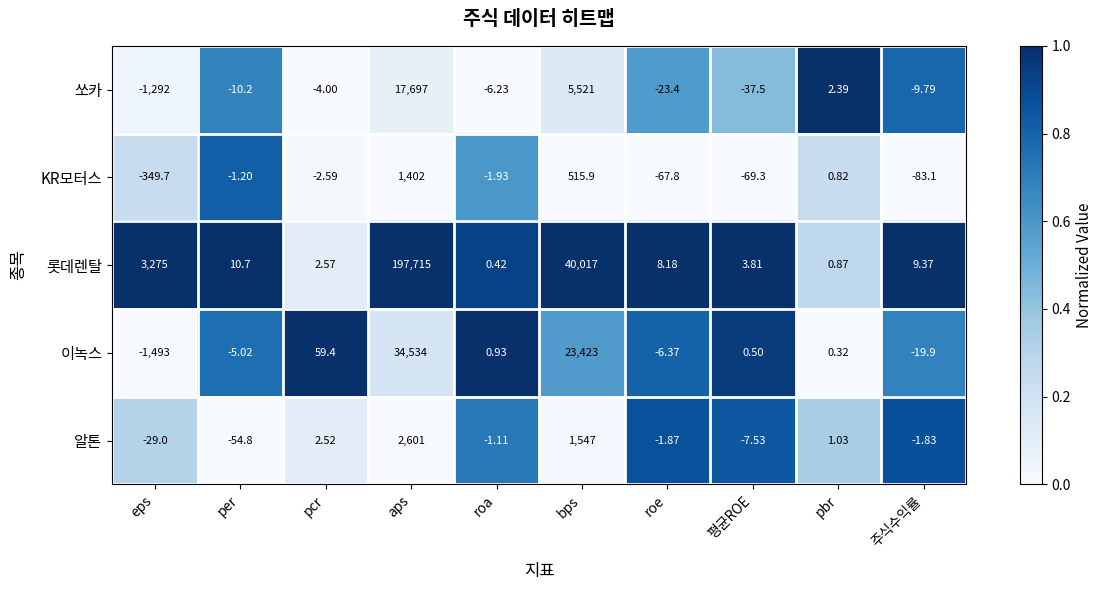

Where is 롯데렌탈 nearest to the value 98857?

bps